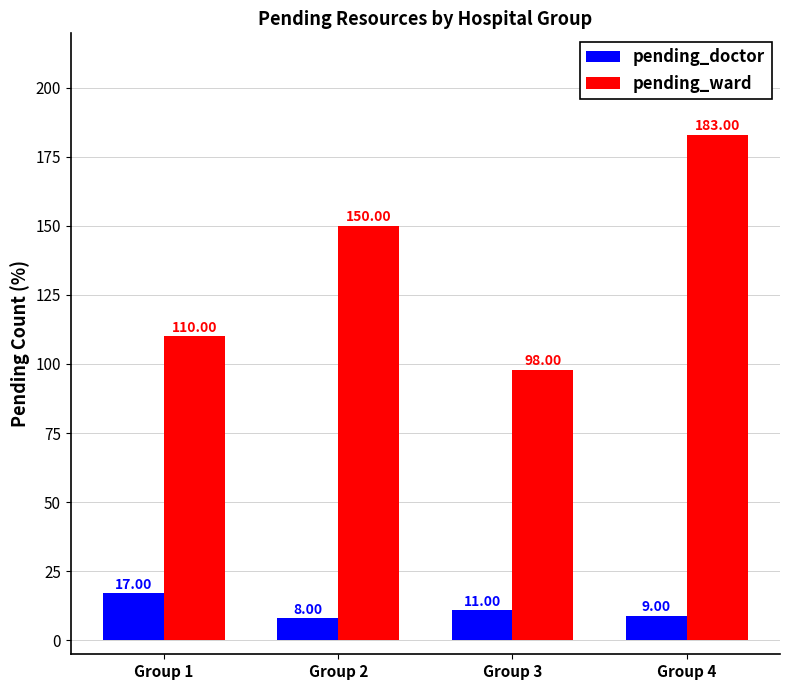

What value does the pending_doctor series have at Group 4?

9